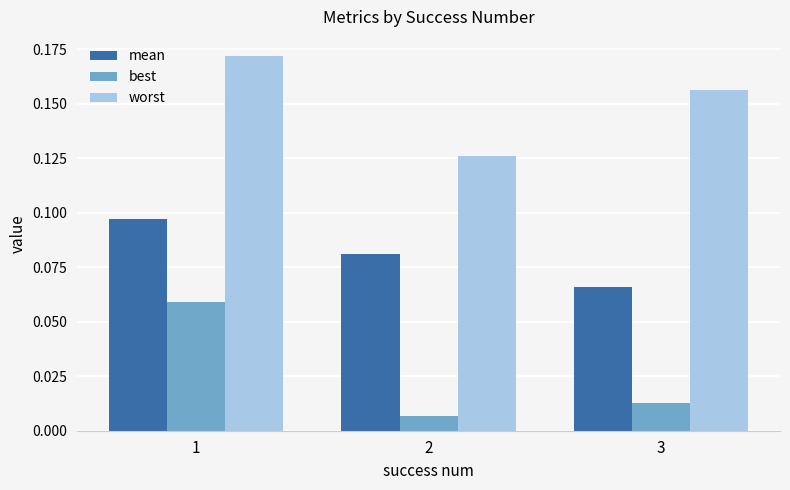

Rank the categories by best value from lowest to highest.

2, 3, 1